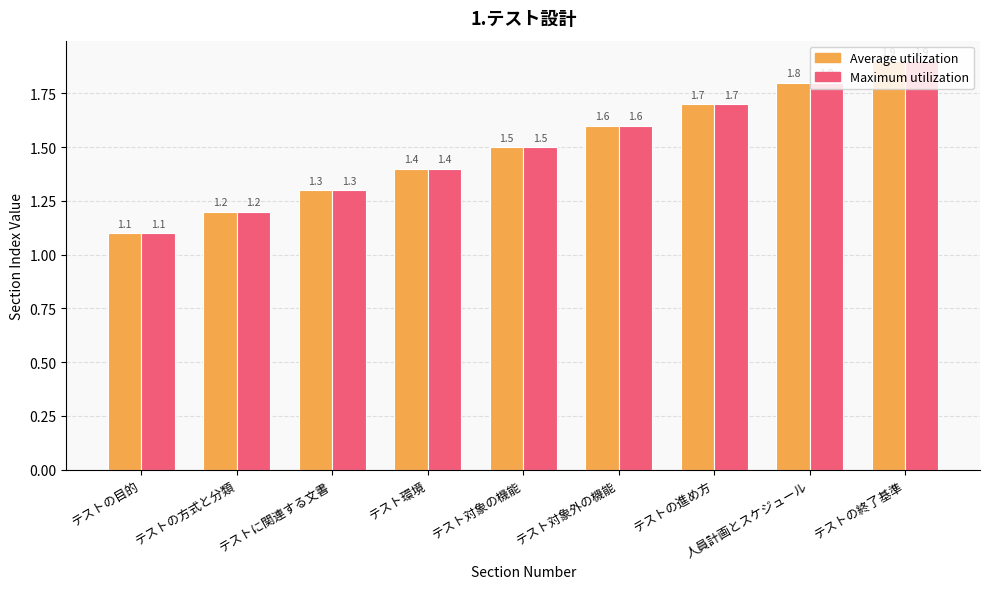

List the labels in order of Maximum utilization value, largest first.

テストの終了基準, 人員計画とスケジュール, テストの進め方, テスト対象外の機能, テスト対象の機能, テスト環境, テストに関連する文書, テストの方式と分類, テストの目的